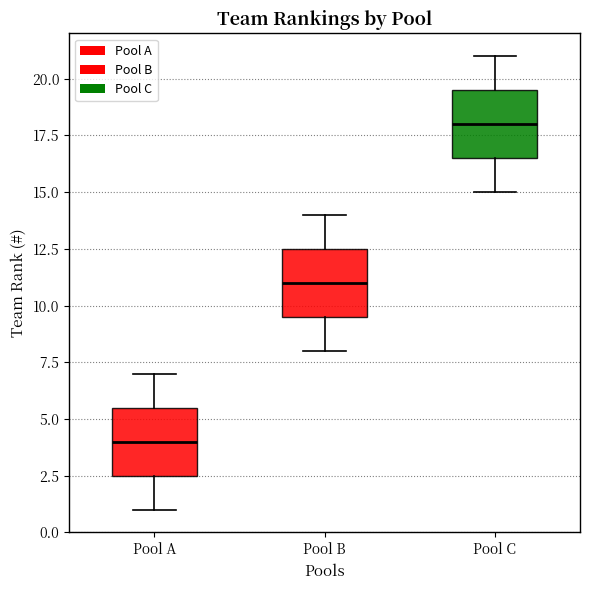

Which box's median line is the lowest?

Pool A